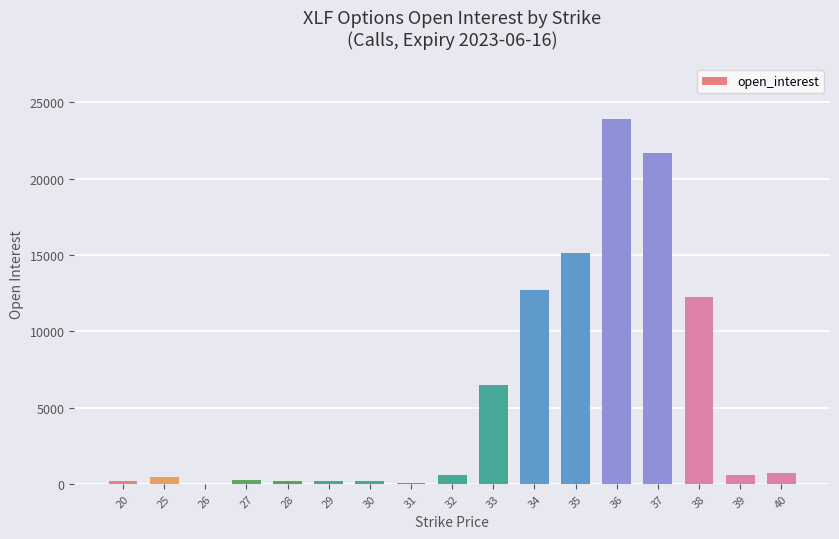

How many series are shown in this chart?

1